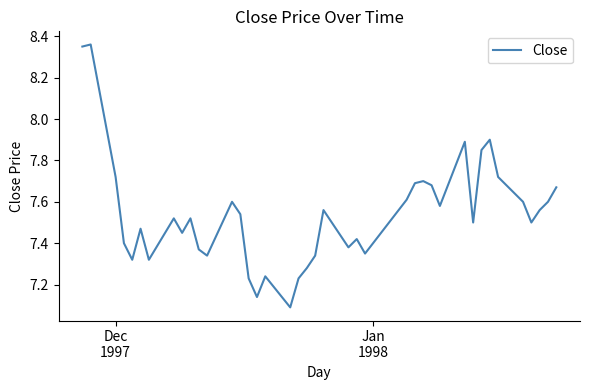

What is the difference between the maximum and minimum values?

1.3